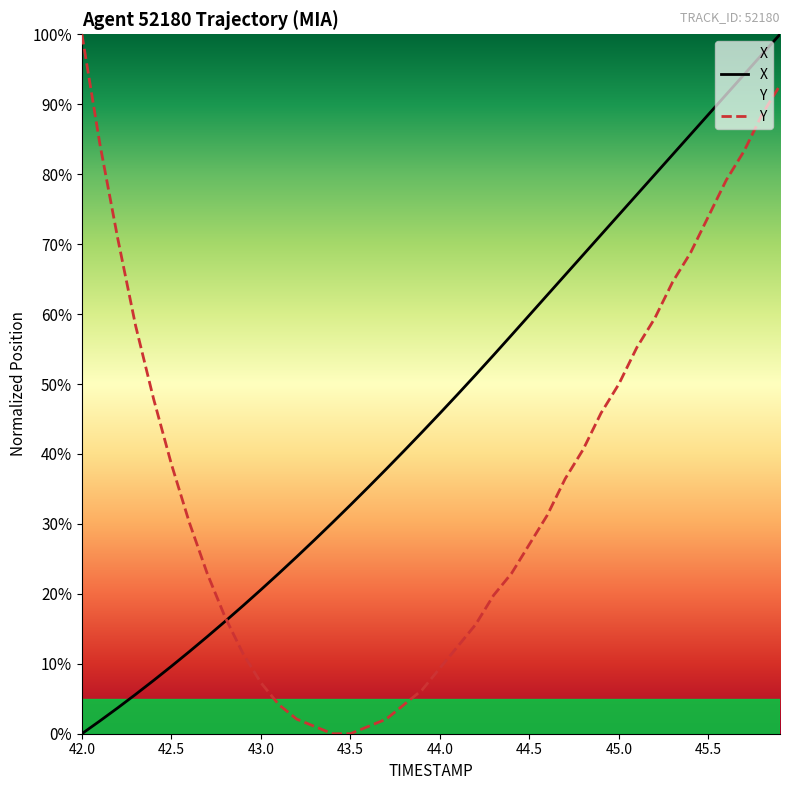

At 43.5, list the series in order from smallest to largest.

Y, X